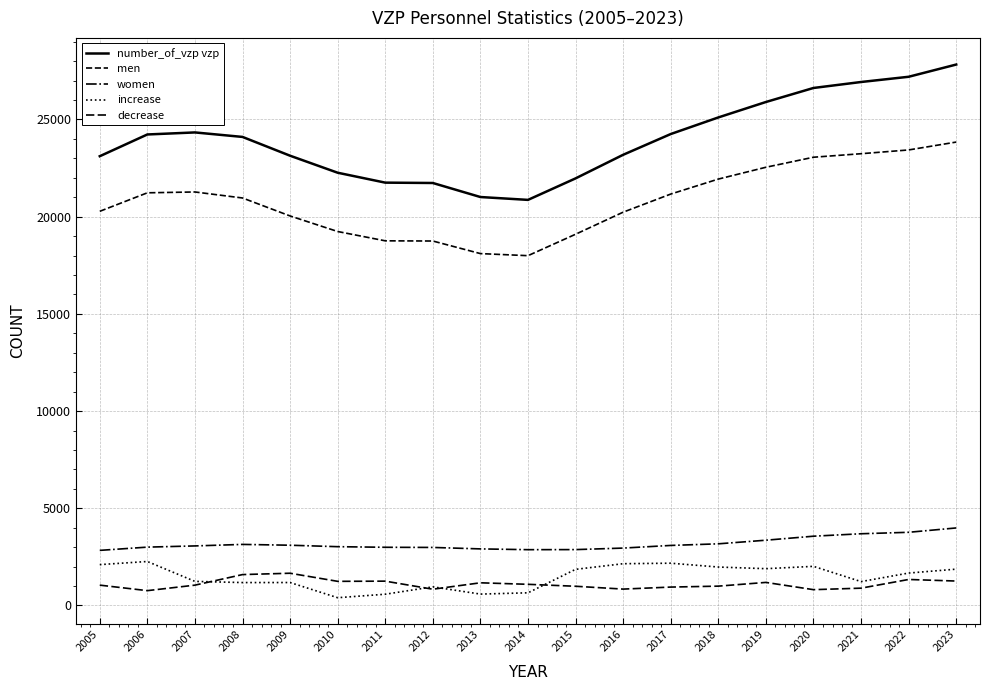

Is this an area chart (filled region under the line)?

No